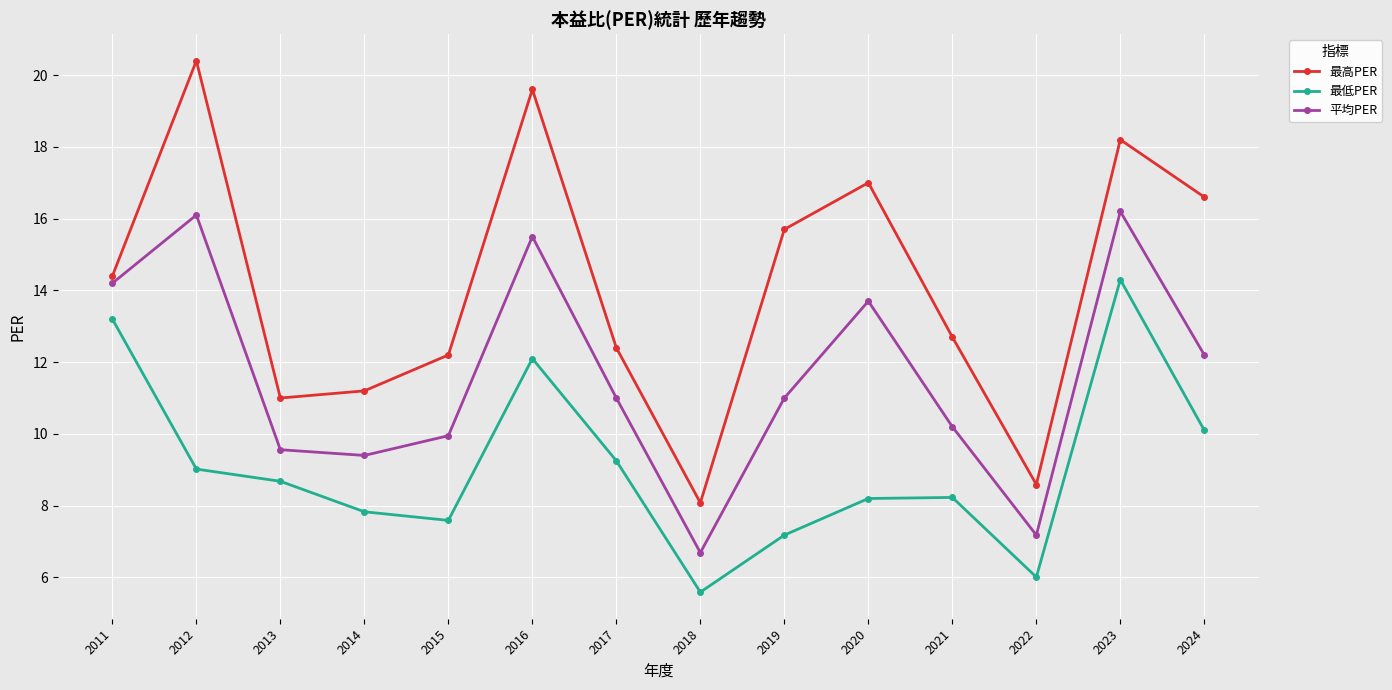

In 最高PER, how many points are higher than both neighbors (excluding endpoints)?

4